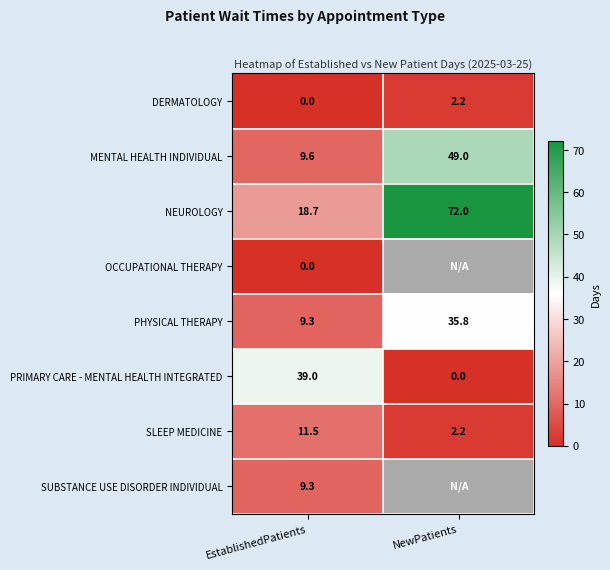

The PHYSICAL THERAPY series shows 63.6 at NewPatients. True or false?

False